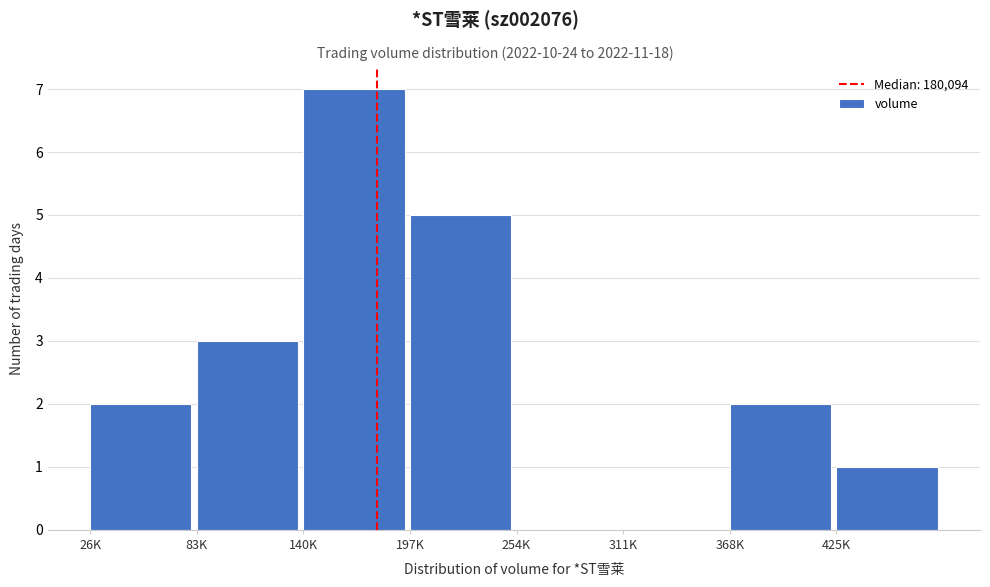

Reading right to left, list all the values displayed in this chart.

425K=1	368K=2	311K=0	254K=0	197K=5	140K=7	83K=3	26K=2